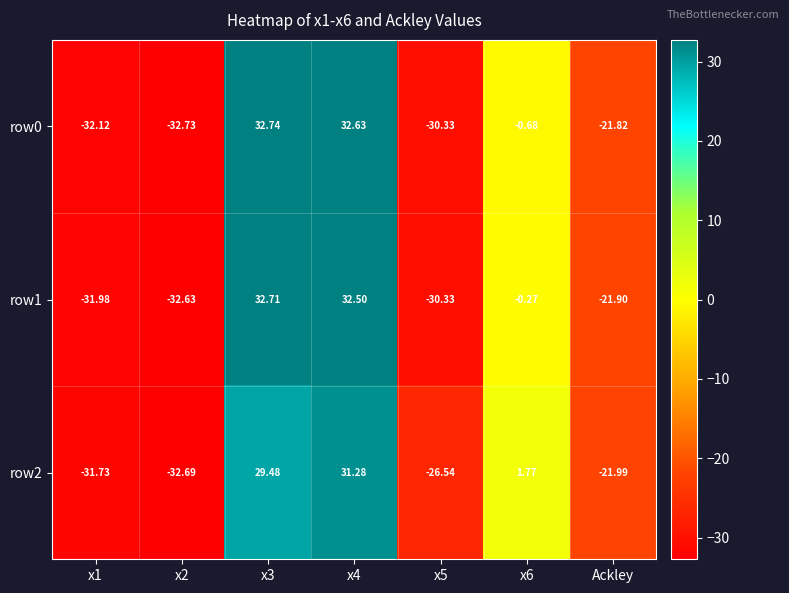

Which label corresponds to the smallest value in the chart?

x2